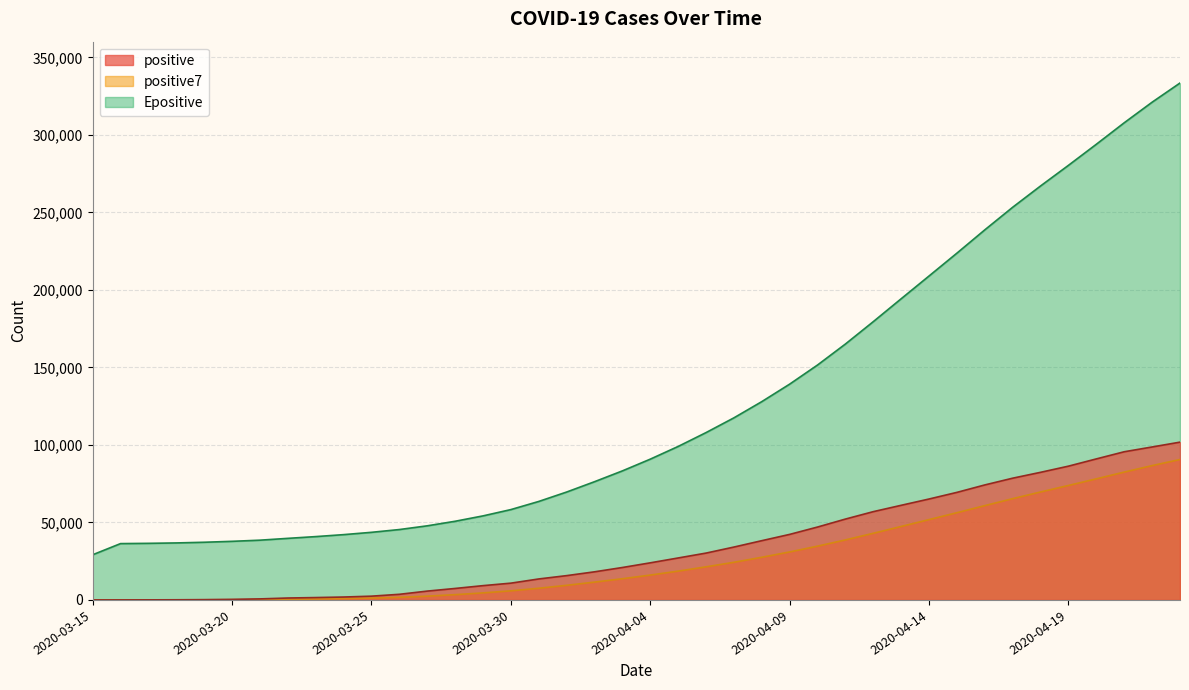

At how many categories does at least one series exceed 195649?

10